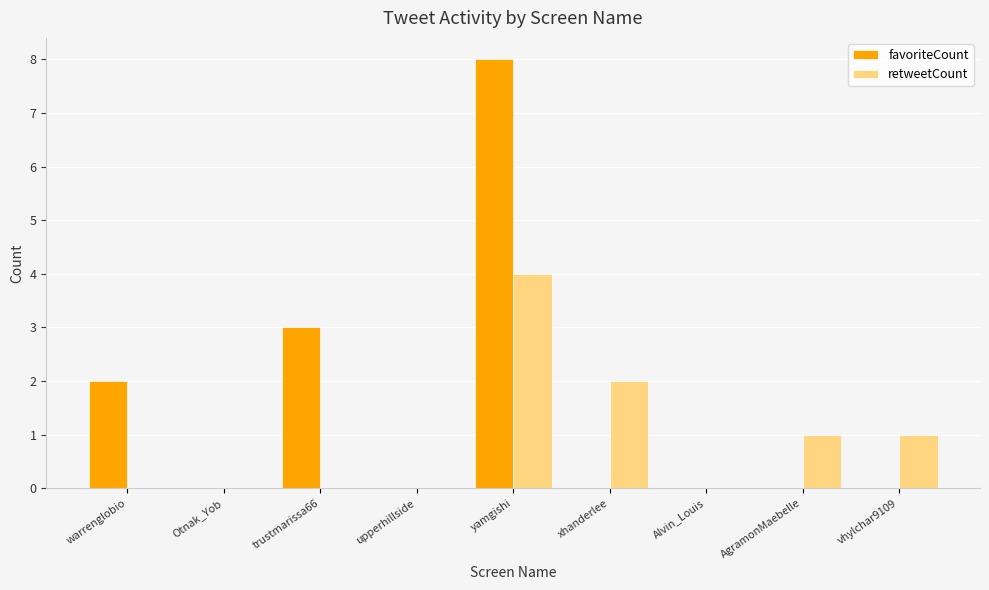

What are all the series names shown in the legend?

favoriteCount, retweetCount